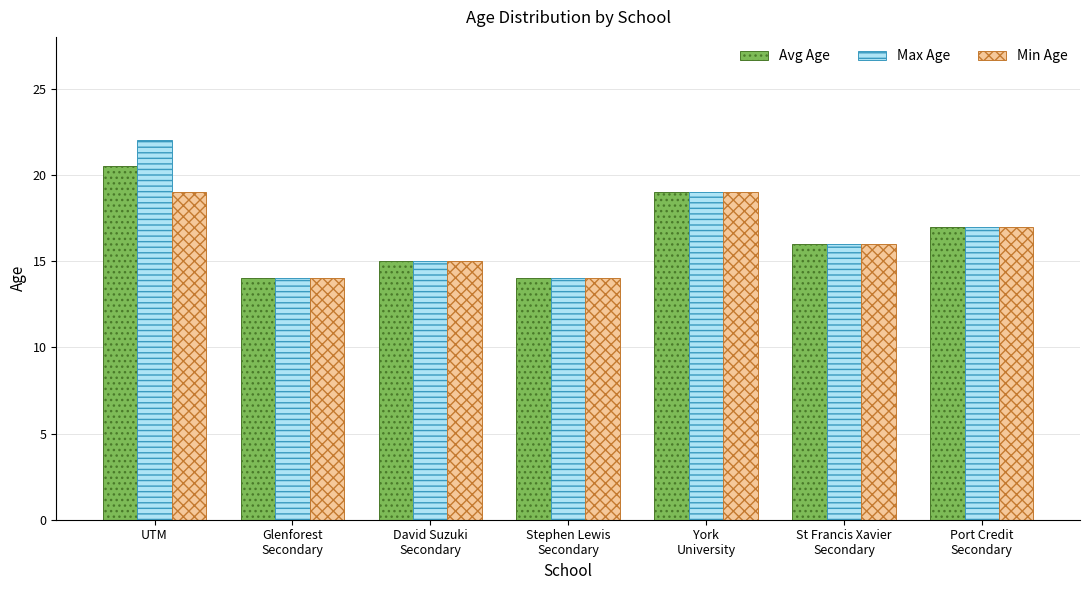

Which series has the widest spread of values?

Max Age